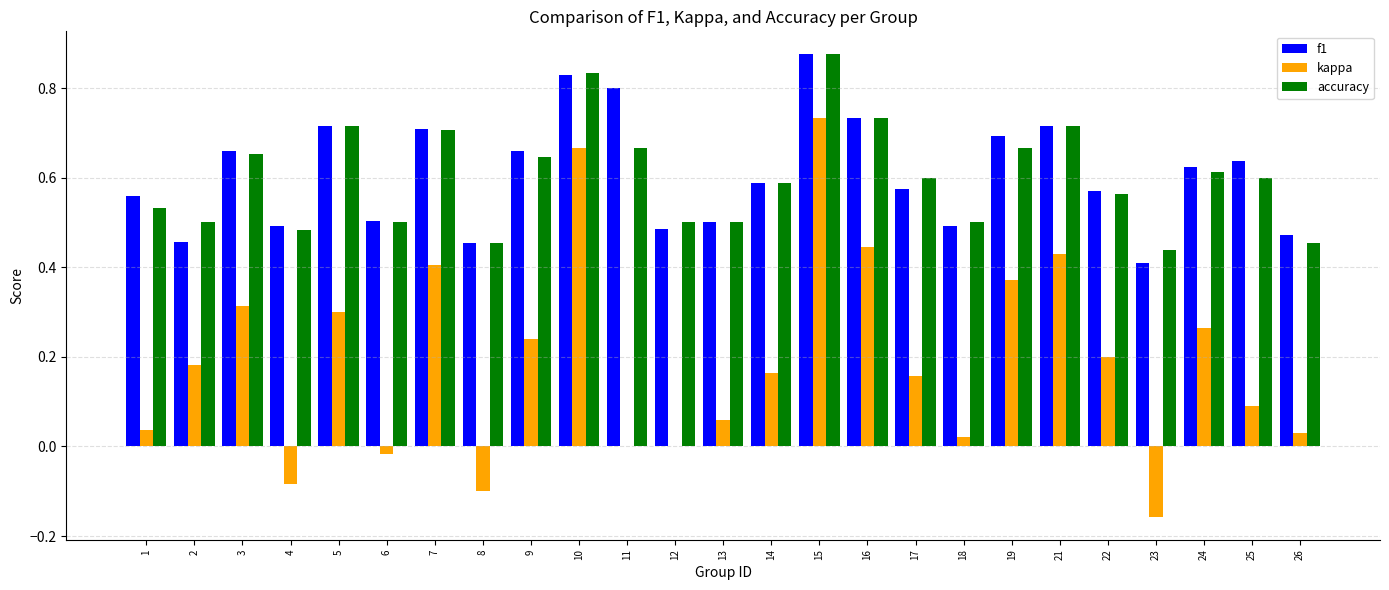

At which category is the sum across all series the highest?

15